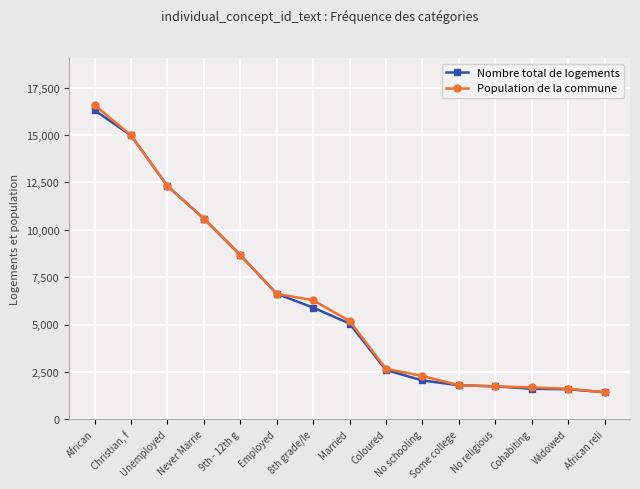

How many values in the Nombre total de logements series are below 5051?

7